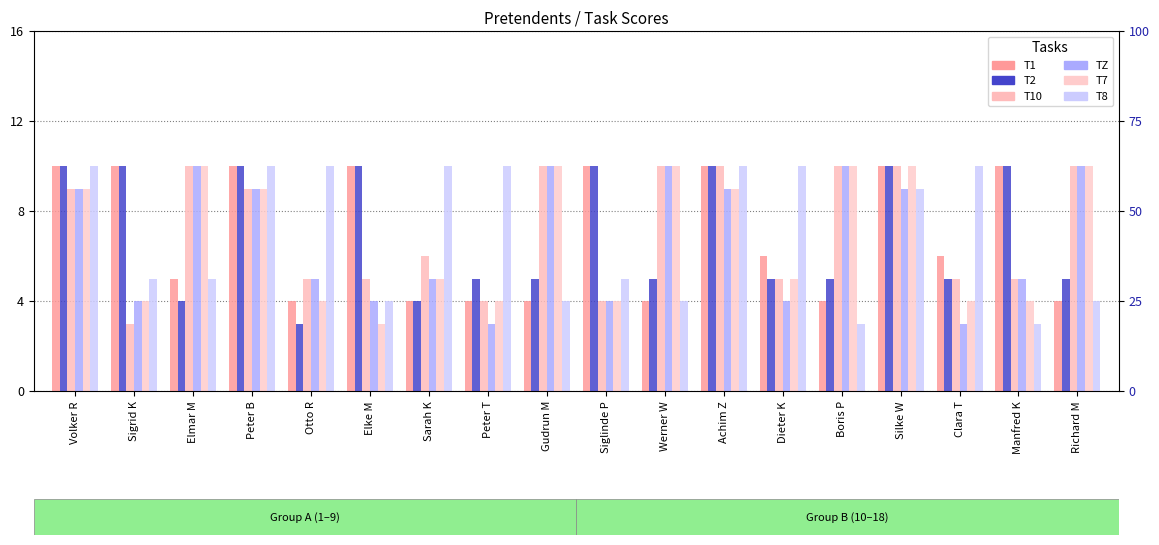

Reading left to right, list all the values displayed in this chart.

T1: Volker R=10	Sigrid K=10	Elmar M=5	Peter B=10	Otto R=4	Elke M=10	Sarah K=4	Peter T=4	Gudrun M=4	Siglinde P=10	Werner W=4	Achim Z=10	Dieter K=6	Boris P=4	Silke W=10	Clara T=6	Manfred K=10	Richard M=4
T2: Volker R=10	Sigrid K=10	Elmar M=4	Peter B=10	Otto R=3	Elke M=10	Sarah K=4	Peter T=5	Gudrun M=5	Siglinde P=10	Werner W=5	Achim Z=10	Dieter K=5	Boris P=5	Silke W=10	Clara T=5	Manfred K=10	Richard M=5
T10: Volker R=9	Sigrid K=3	Elmar M=10	Peter B=9	Otto R=5	Elke M=5	Sarah K=6	Peter T=4	Gudrun M=10	Siglinde P=4	Werner W=10	Achim Z=10	Dieter K=5	Boris P=10	Silke W=10	Clara T=5	Manfred K=5	Richard M=10
TZ: Volker R=9	Sigrid K=4	Elmar M=10	Peter B=9	Otto R=5	Elke M=4	Sarah K=5	Peter T=3	Gudrun M=10	Siglinde P=4	Werner W=10	Achim Z=9	Dieter K=4	Boris P=10	Silke W=9	Clara T=3	Manfred K=5	Richard M=10
T7: Volker R=9	Sigrid K=4	Elmar M=10	Peter B=9	Otto R=4	Elke M=3	Sarah K=5	Peter T=4	Gudrun M=10	Siglinde P=4	Werner W=10	Achim Z=9	Dieter K=5	Boris P=10	Silke W=10	Clara T=4	Manfred K=4	Richard M=10
T8: Volker R=10	Sigrid K=5	Elmar M=5	Peter B=10	Otto R=10	Elke M=4	Sarah K=10	Peter T=10	Gudrun M=4	Siglinde P=5	Werner W=4	Achim Z=10	Dieter K=10	Boris P=3	Silke W=9	Clara T=10	Manfred K=3	Richard M=4